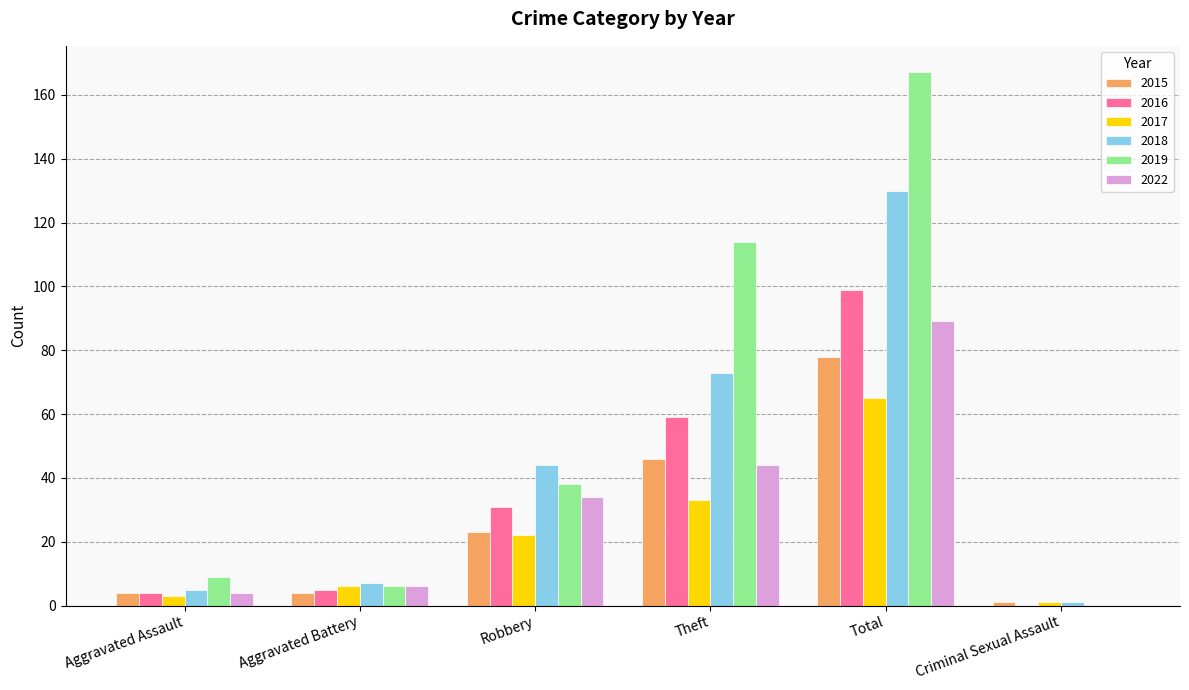

Are the bars horizontal?

No